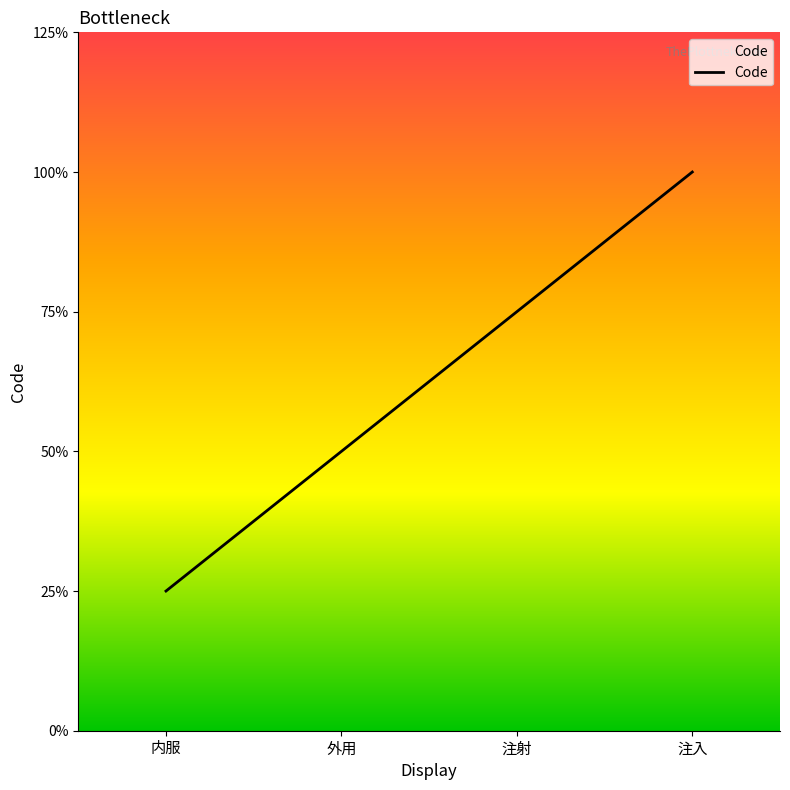

Does the chart display data point markers on the line(s)?

No